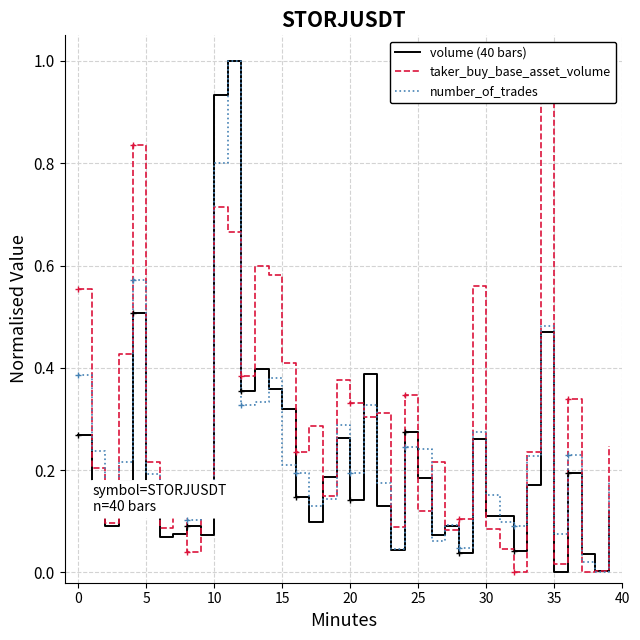

How many values in volume (40 bars) are above zero?

39